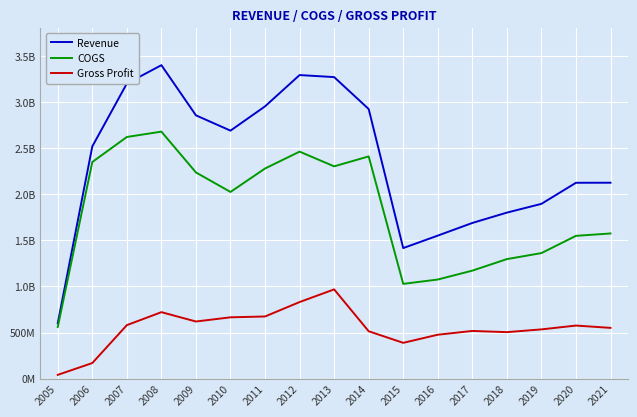

Which series has the widest spread of values?

Revenue